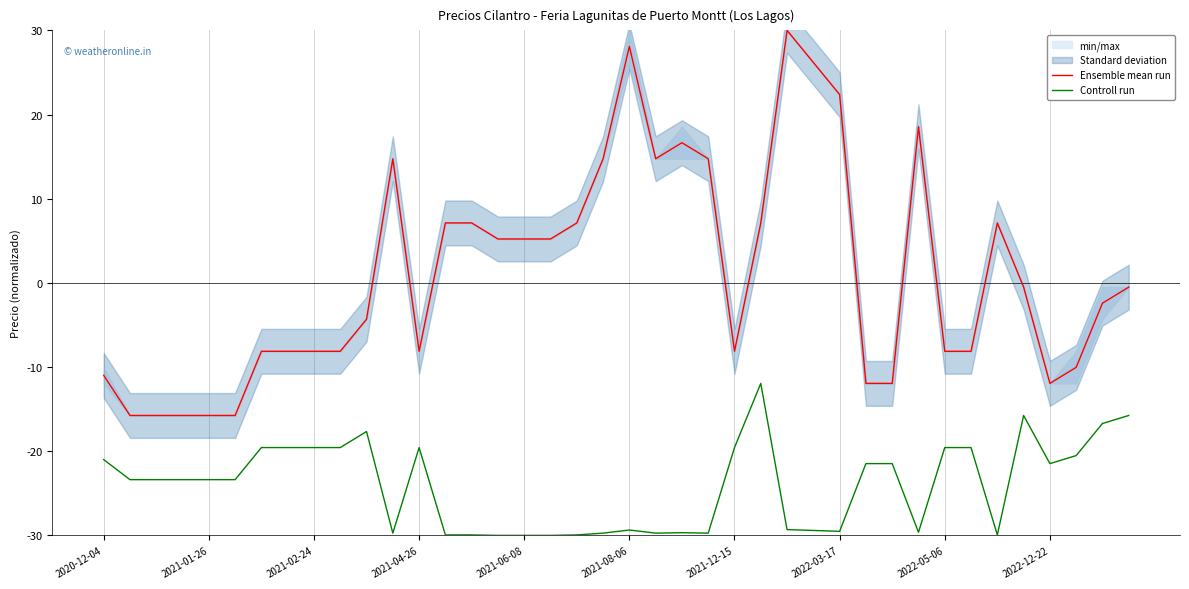

What is the difference between the maximum and minimum values in the Controll run series?

18.1